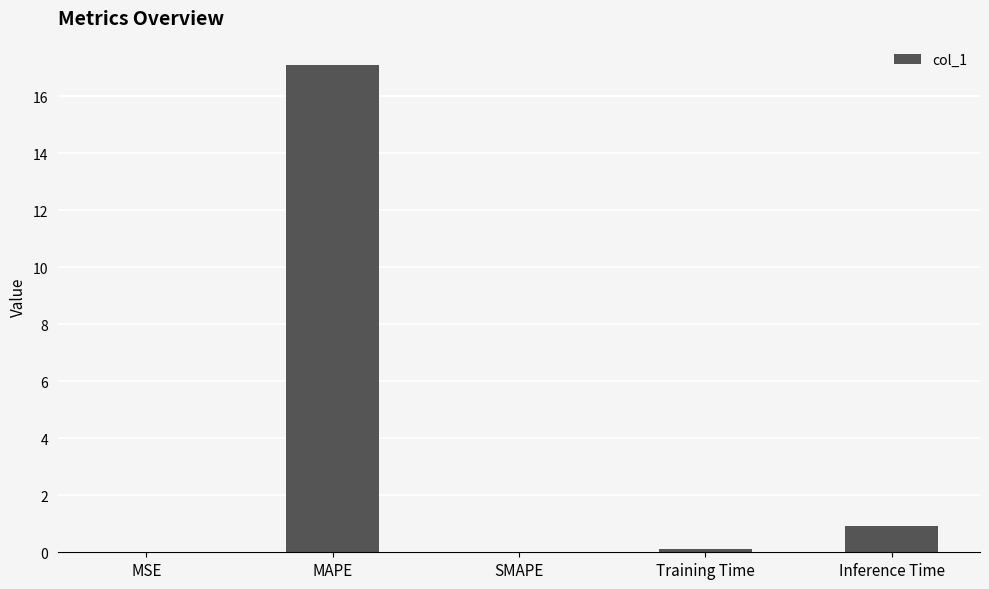

Read the value at MAPE.

17.1